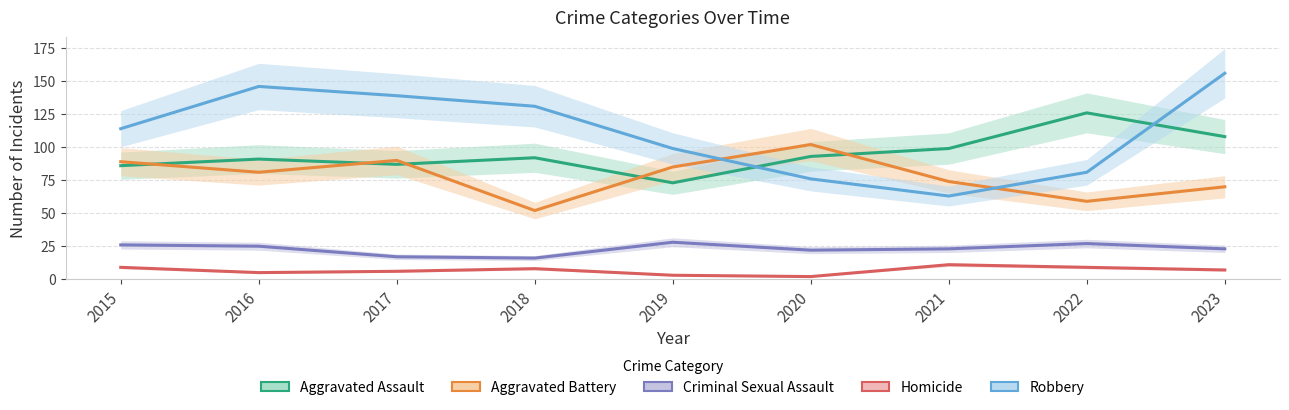

List the series in order of their overall mean, highest first.

Robbery, Aggravated Assault, Aggravated Battery, Criminal Sexual Assault, Homicide